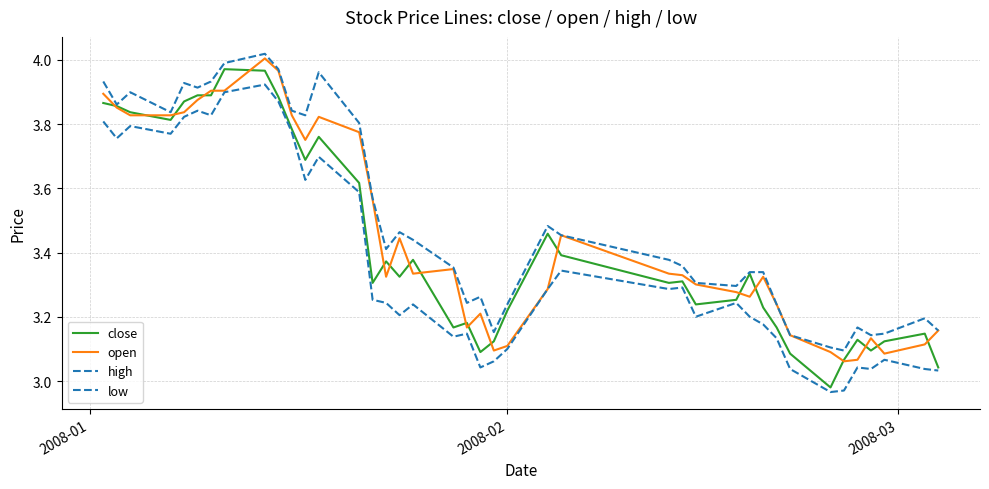

What is the average value of the low series?

3.4